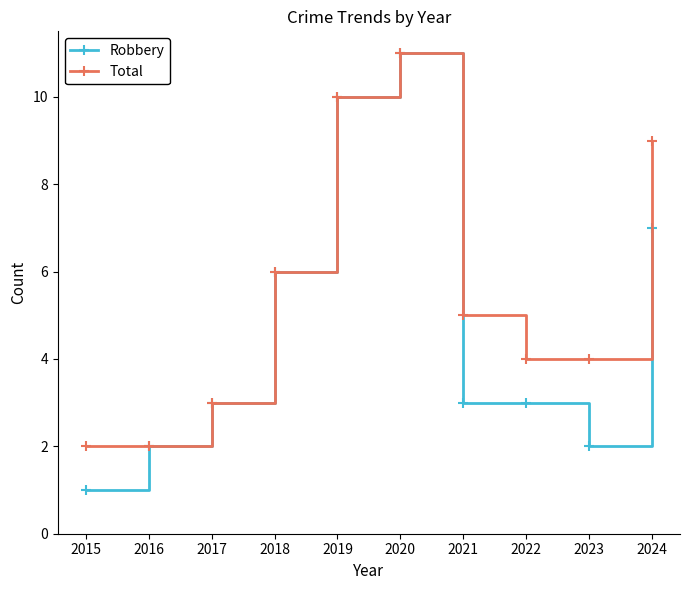

Which category has the highest value in the Total series?

2020